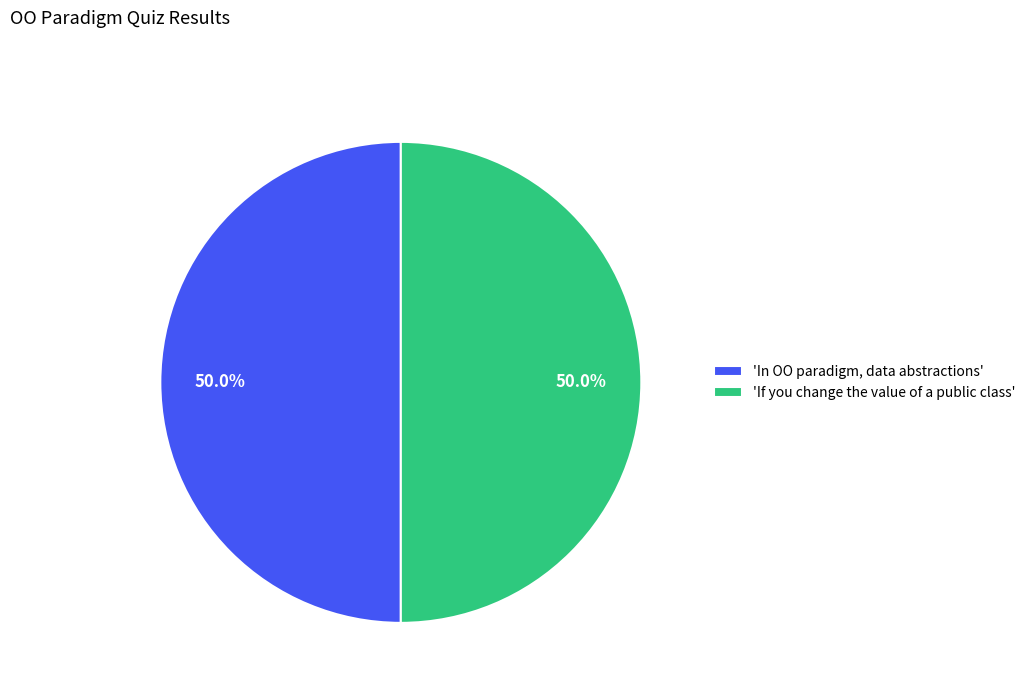

Approximately how many times larger is the value at 'If you change the value of a public class' compared to 'In OO paradigm, data abstractions'?

1.0